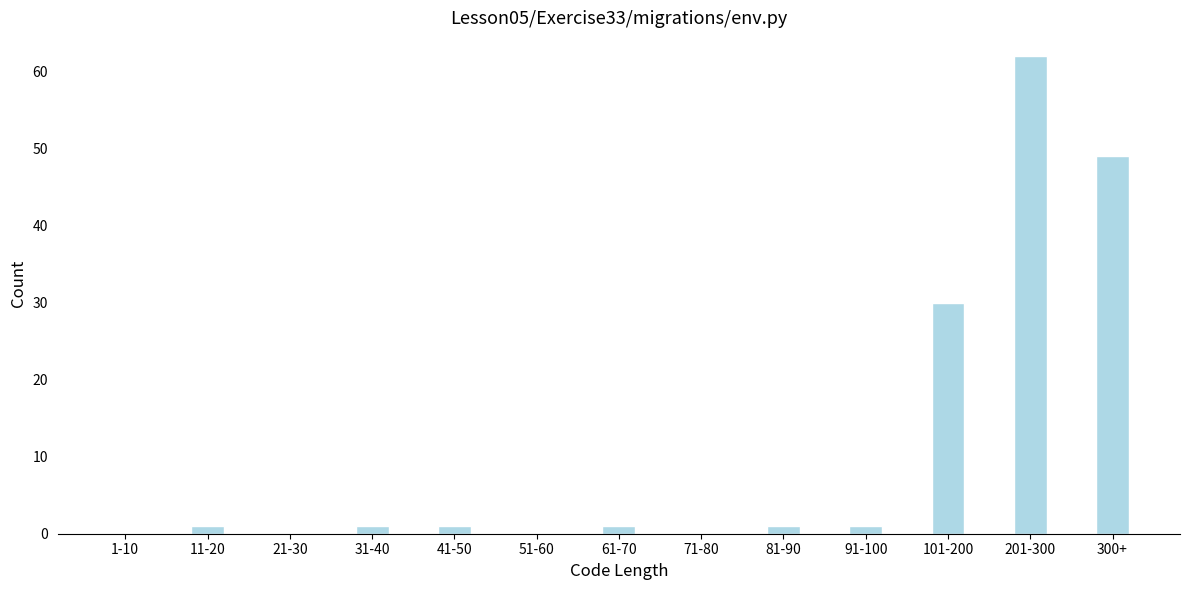

Reading left to right, transcribe all the data shown in this chart.

1-10=0	11-20=1	21-30=0	31-40=1	41-50=1	51-60=0	61-70=1	71-80=0	81-90=1	91-100=1	101-200=30	201-300=62	300+=49